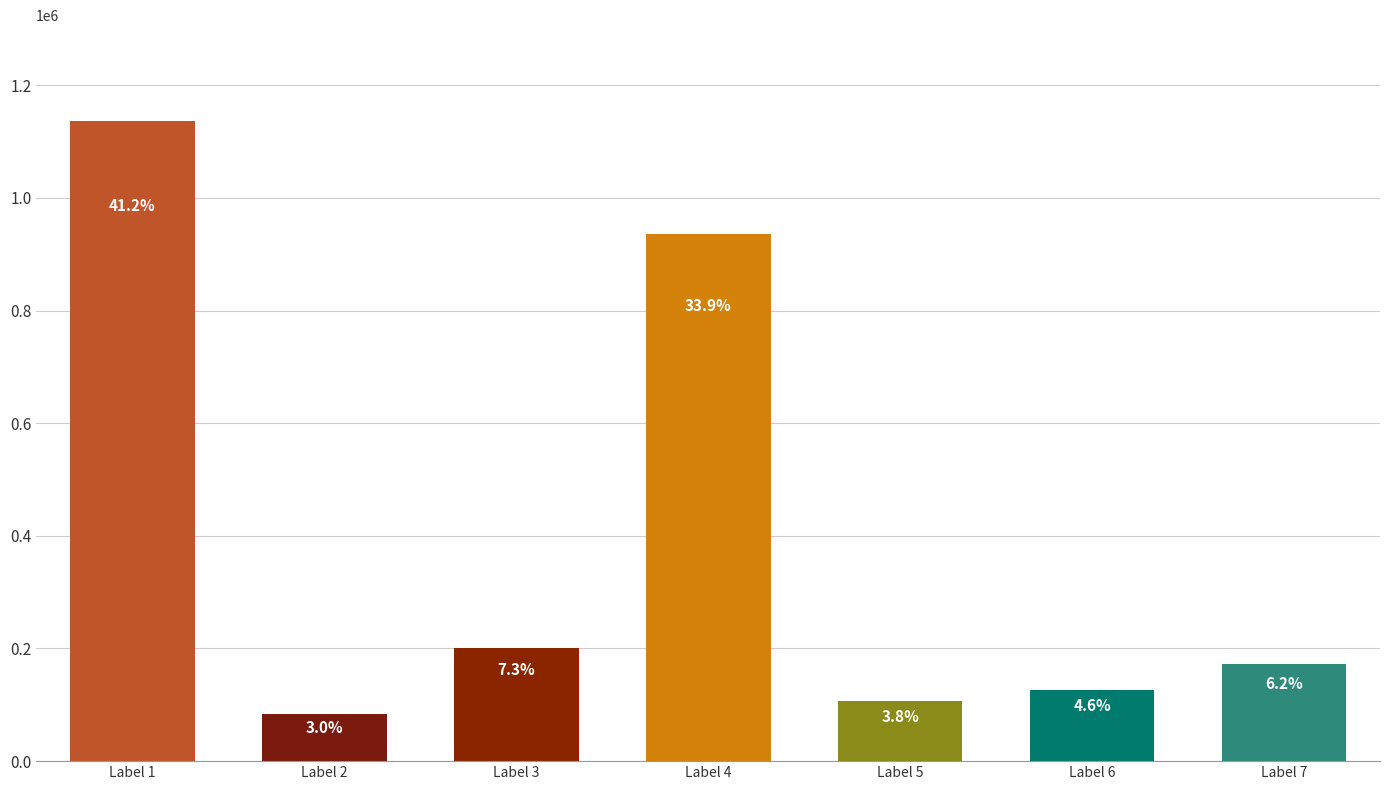

What is the minimum value shown in the chart?

83639